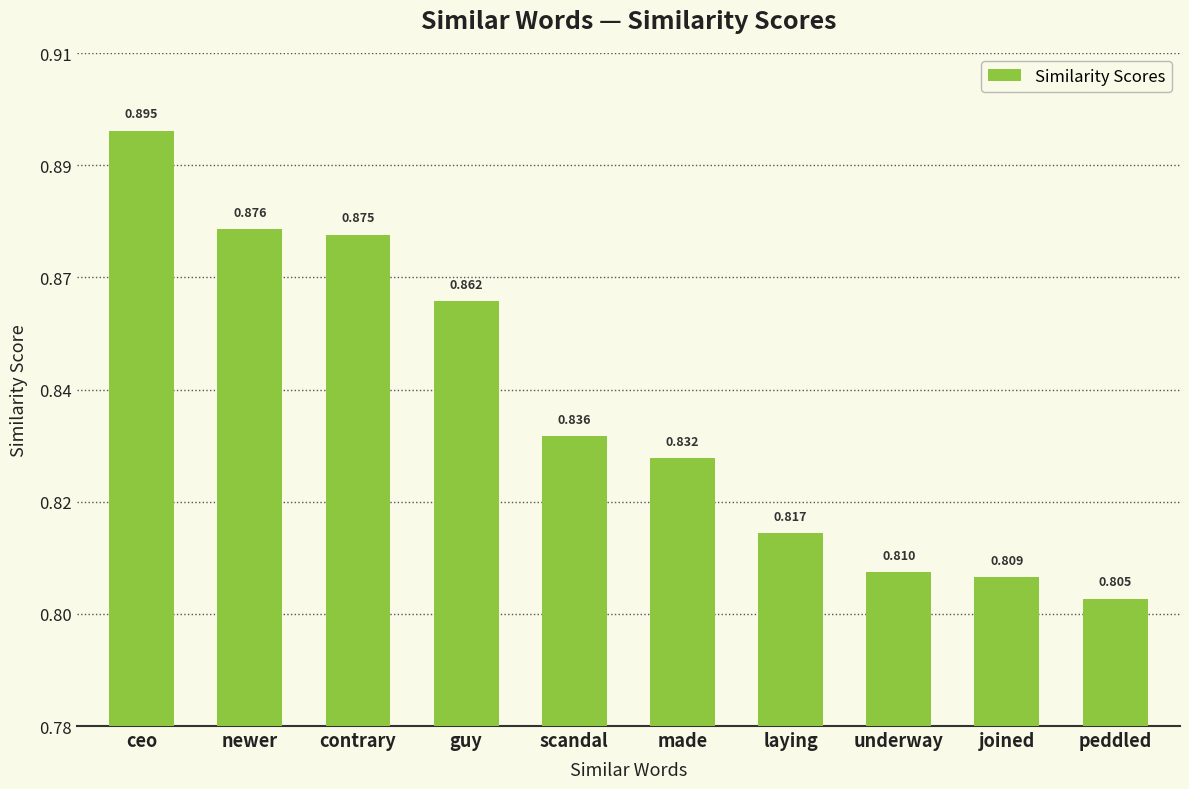

Where is the data nearest to the value 0?

peddled